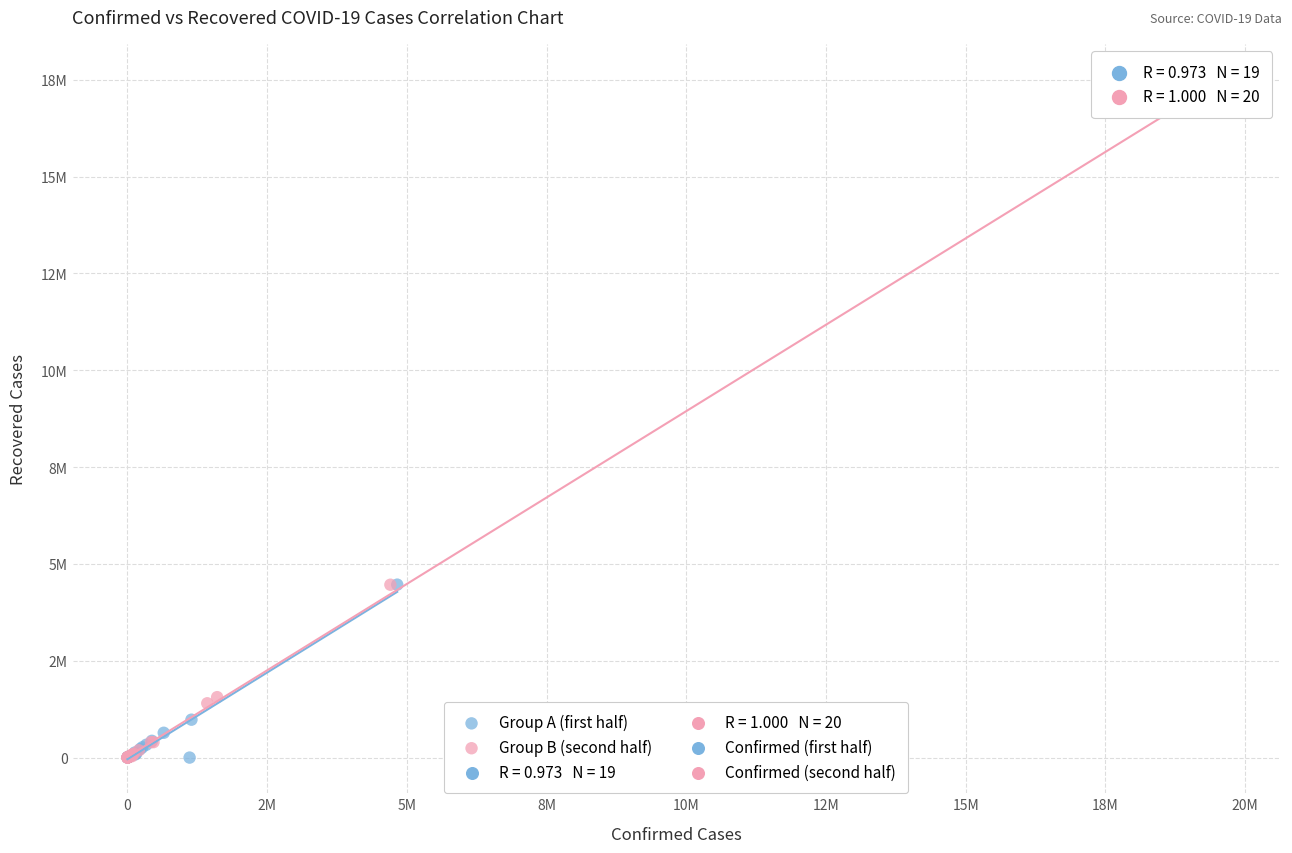

Which series contains the highest Y value?

Group B (second half)